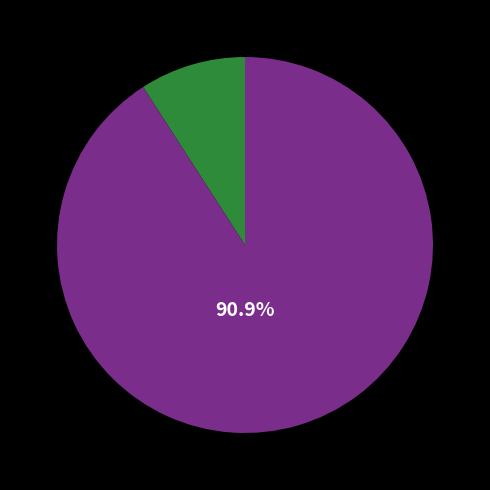

Is there any slice that represents more than half of the pie?

Yes